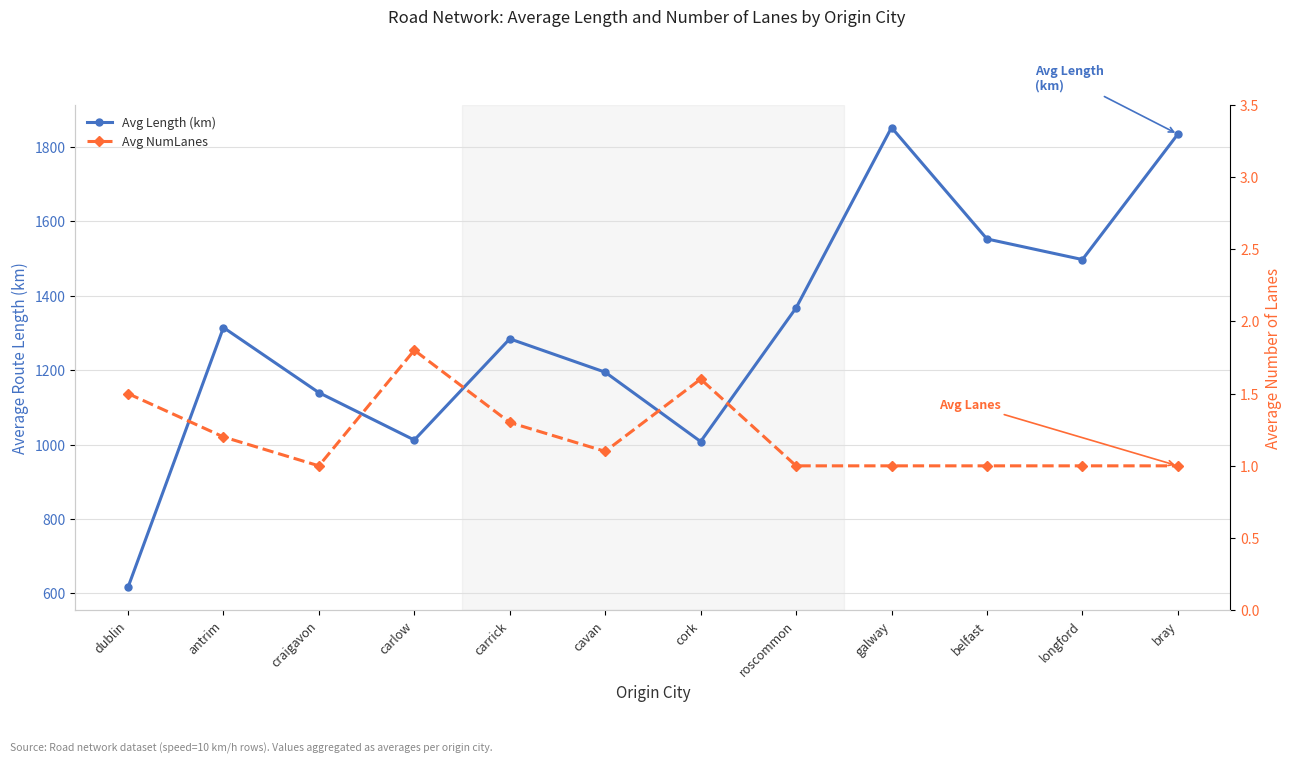

What is the total value across all series at cavan?

1195.8